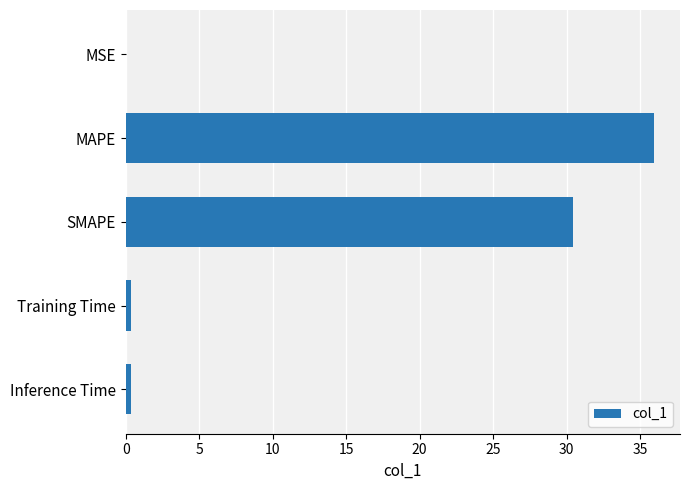

How many categories are shown in the chart?

5